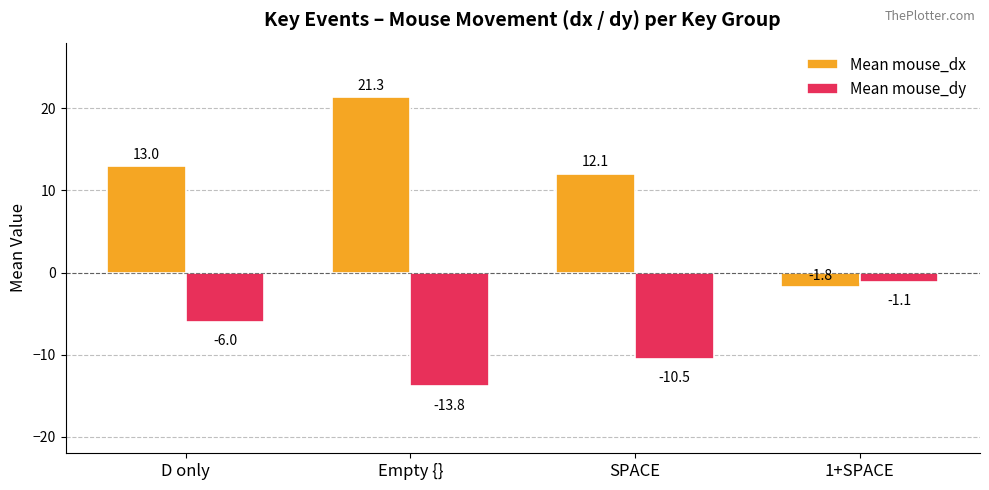

What is the greatest value displayed?

21.3